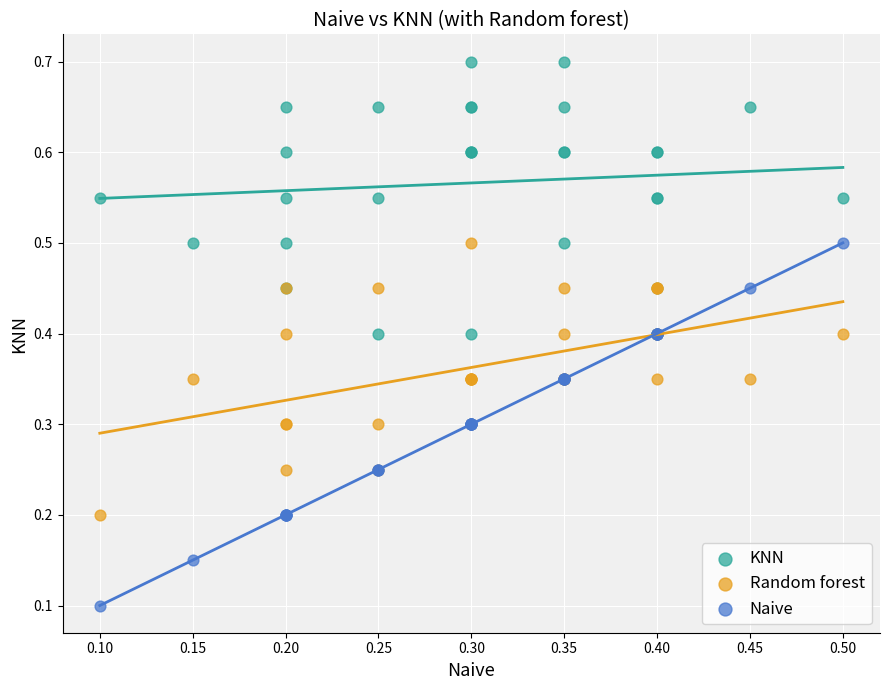

In the KNN series, what Y value is closest to 0?

0.4